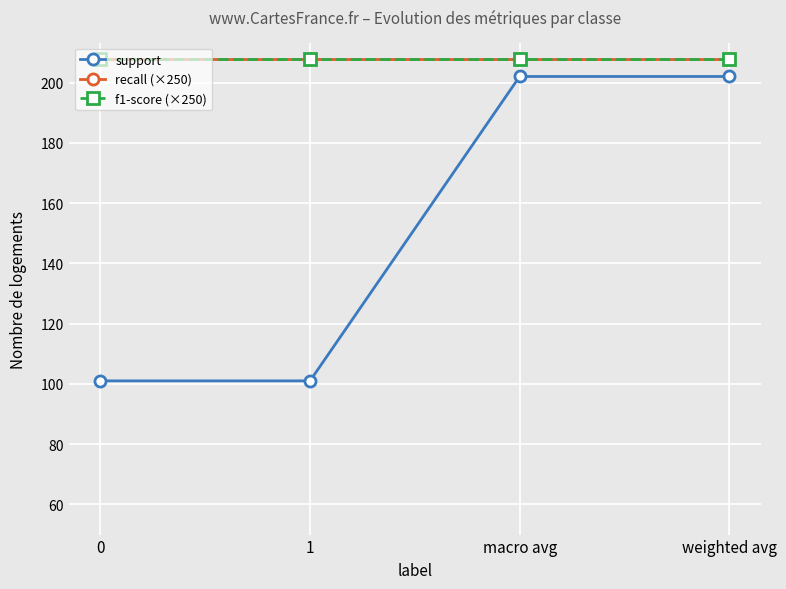

What is the sum of all f1-score (×250) values?

831.7